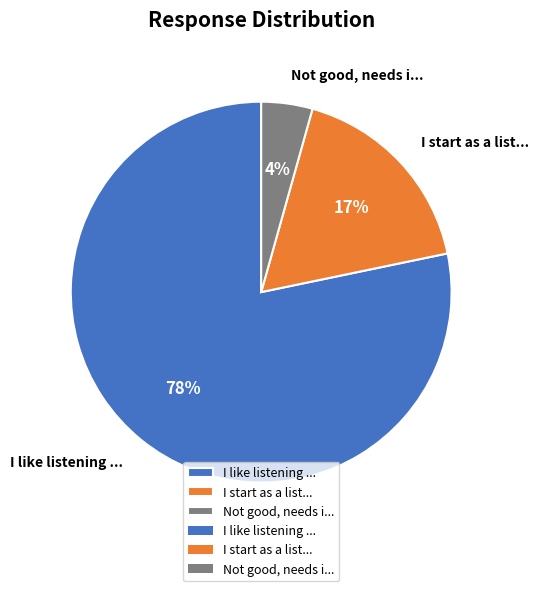

Is it true that I like listening ... is 85% of the pie?

False